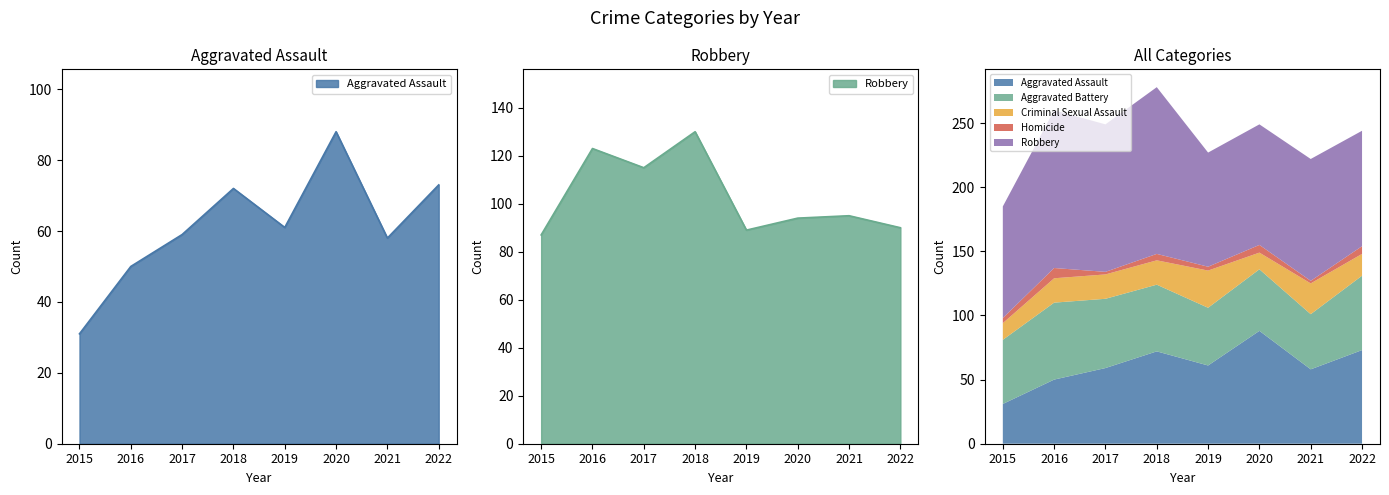

How many lines are shown in the chart?

5